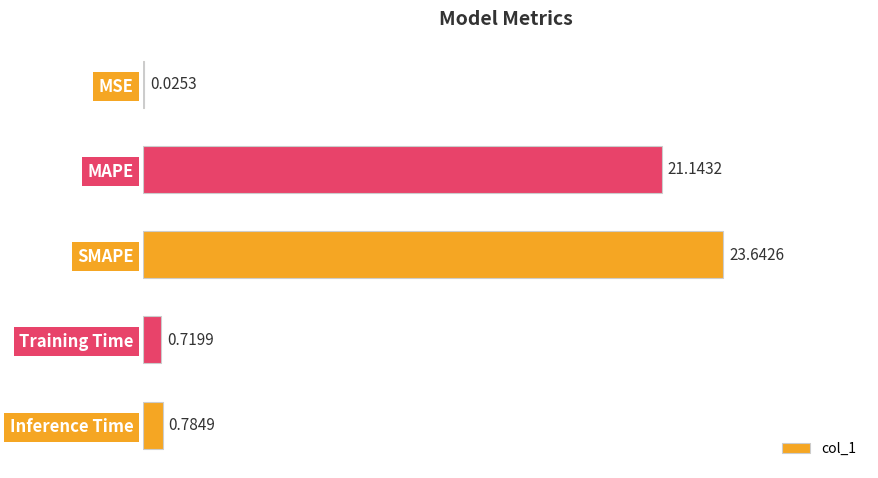

What is the change in value from MSE to SMAPE?

+23.6